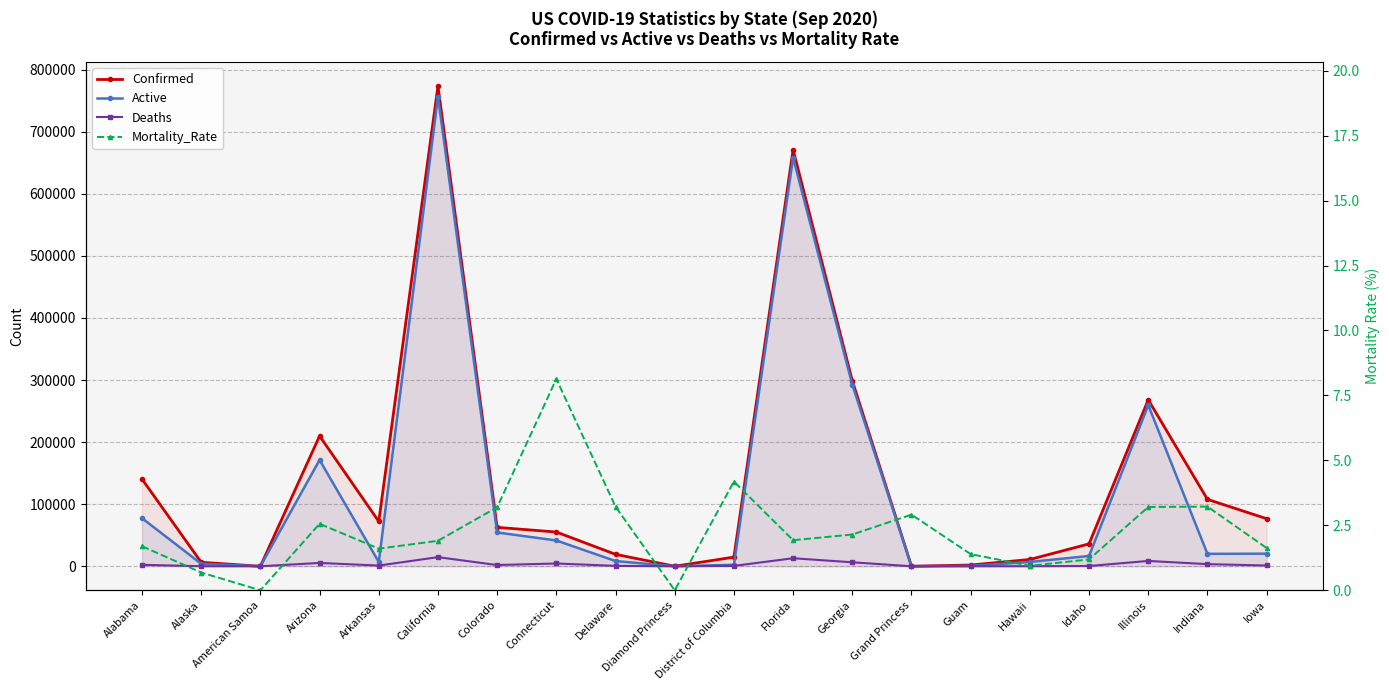

At which label is Active closest to 378315?

Georgia